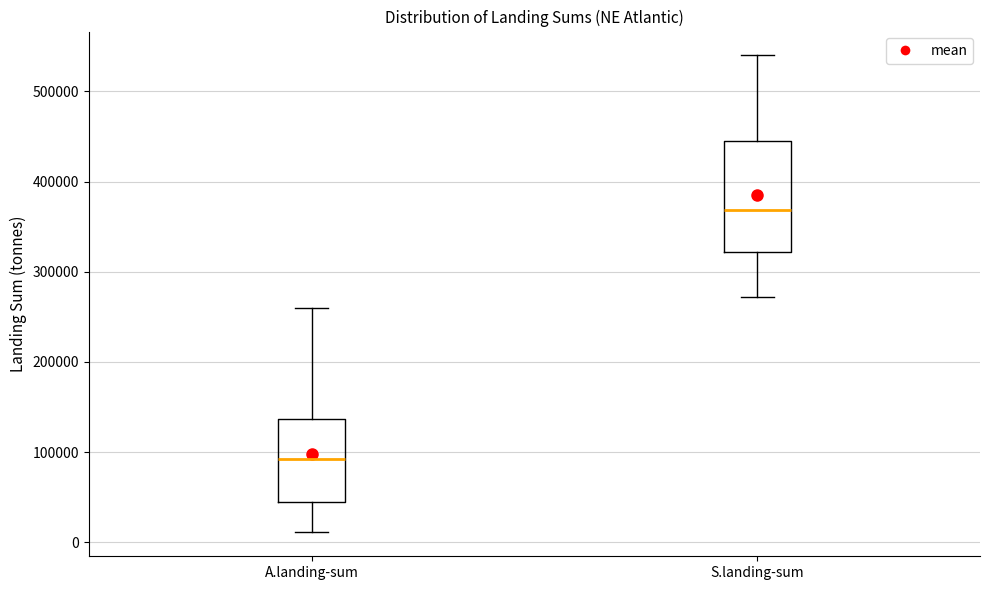

Which box's median line is the lowest?

A.landing-sum